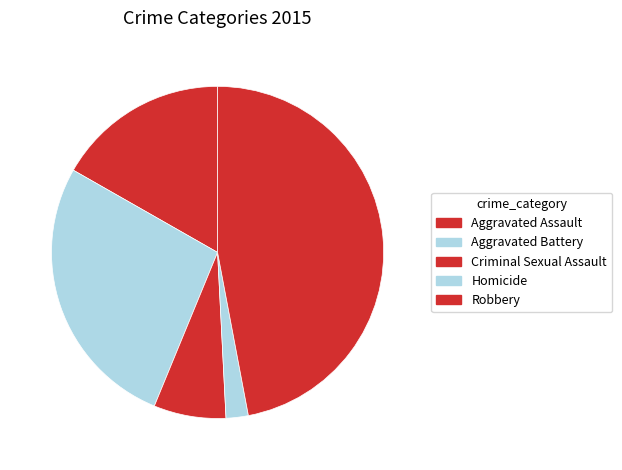

What is the total percentage of Robbery and Aggravated Assault?

63.8%